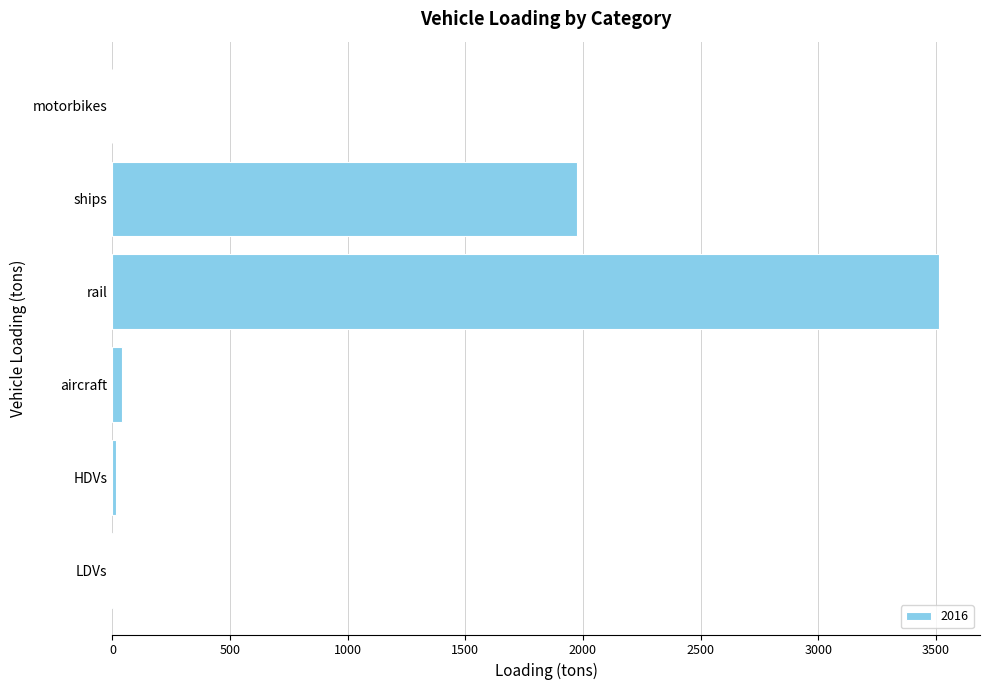

Is it true that the value at rail is 4654.9?

False